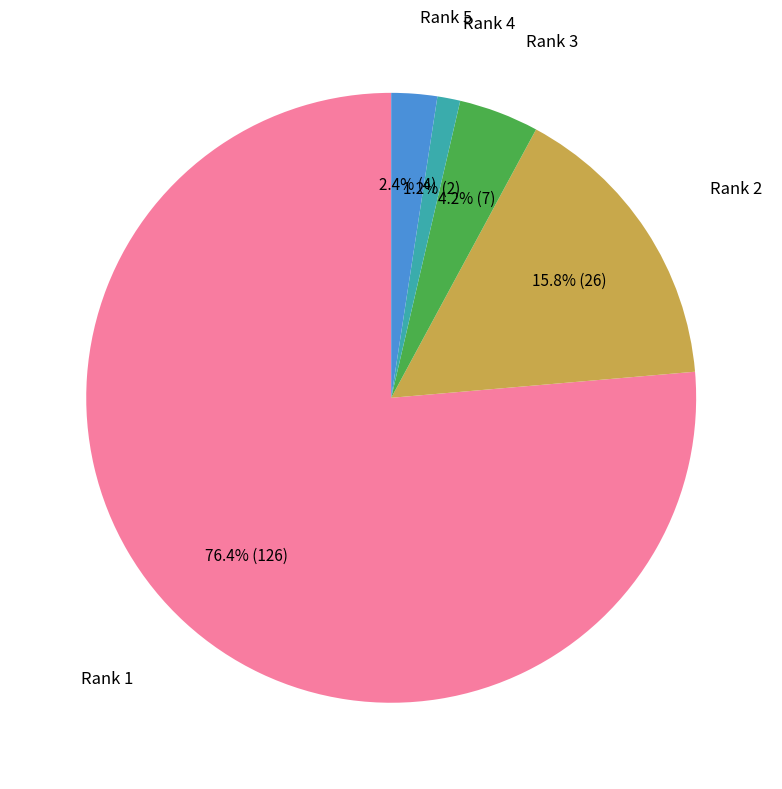

Is there a majority slice in this chart?

Yes